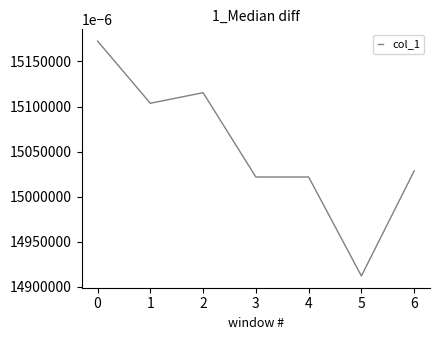

What is the ratio of the value at 2 to the value at 6?

1.0